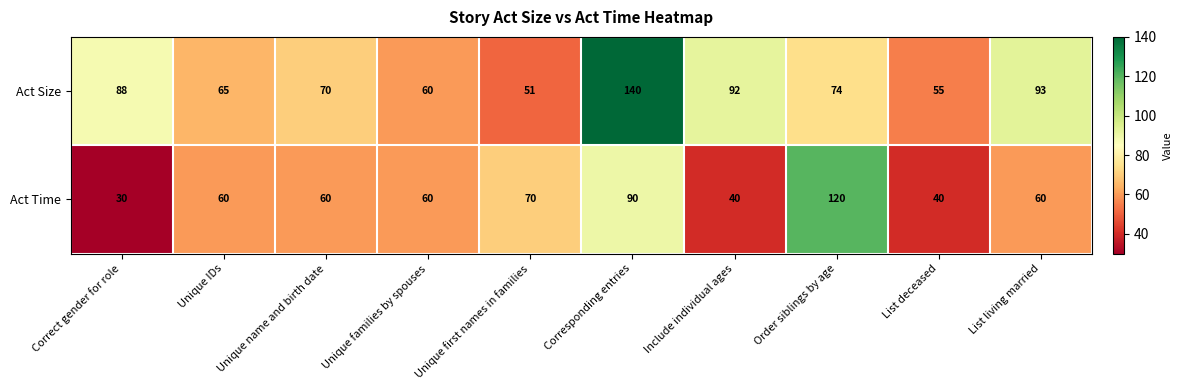

Is the value of Act Time at Correct gender for role greater than the value of Act Size at Order siblings by age?

No